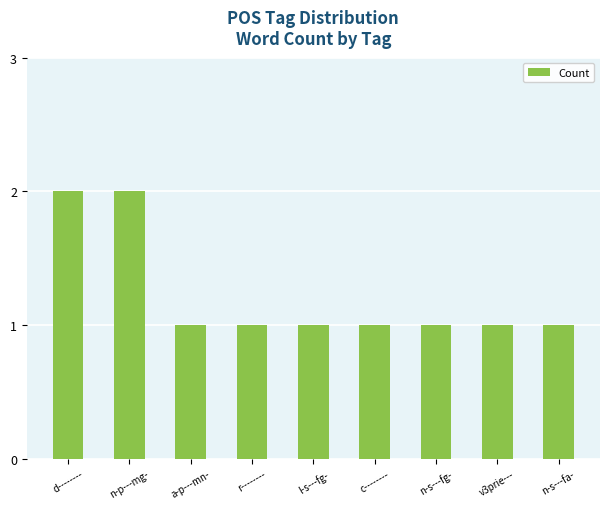

Reading left to right, transcribe all the data shown in this chart.

2	2	1	1	1	1	1	1	1